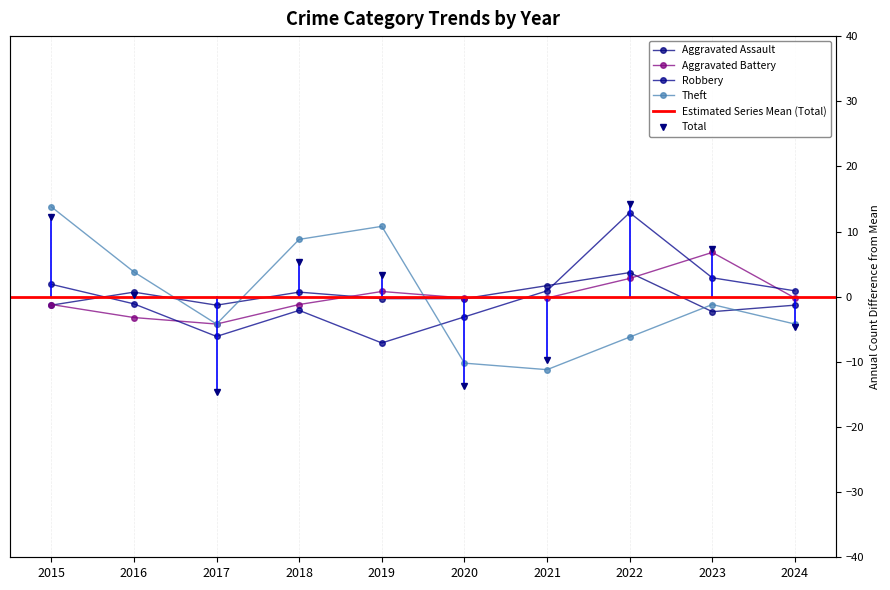

The value of Robbery at 2020 is -1.7. True or false?

False